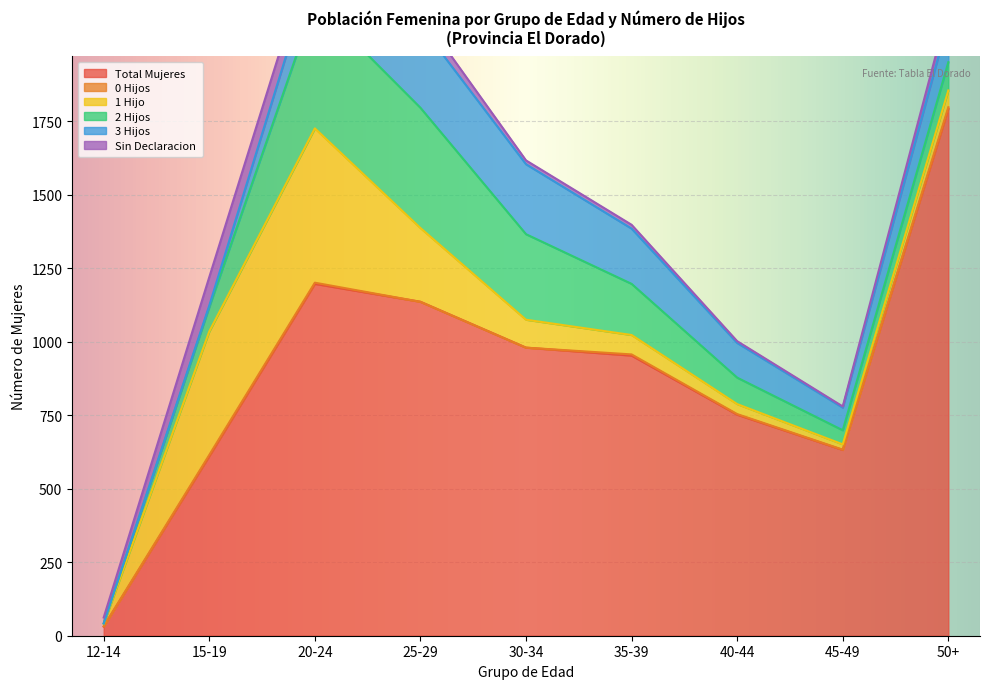

Where do 3 Hijos and 0 Hijos first cross each other?

12-14 and 15-19